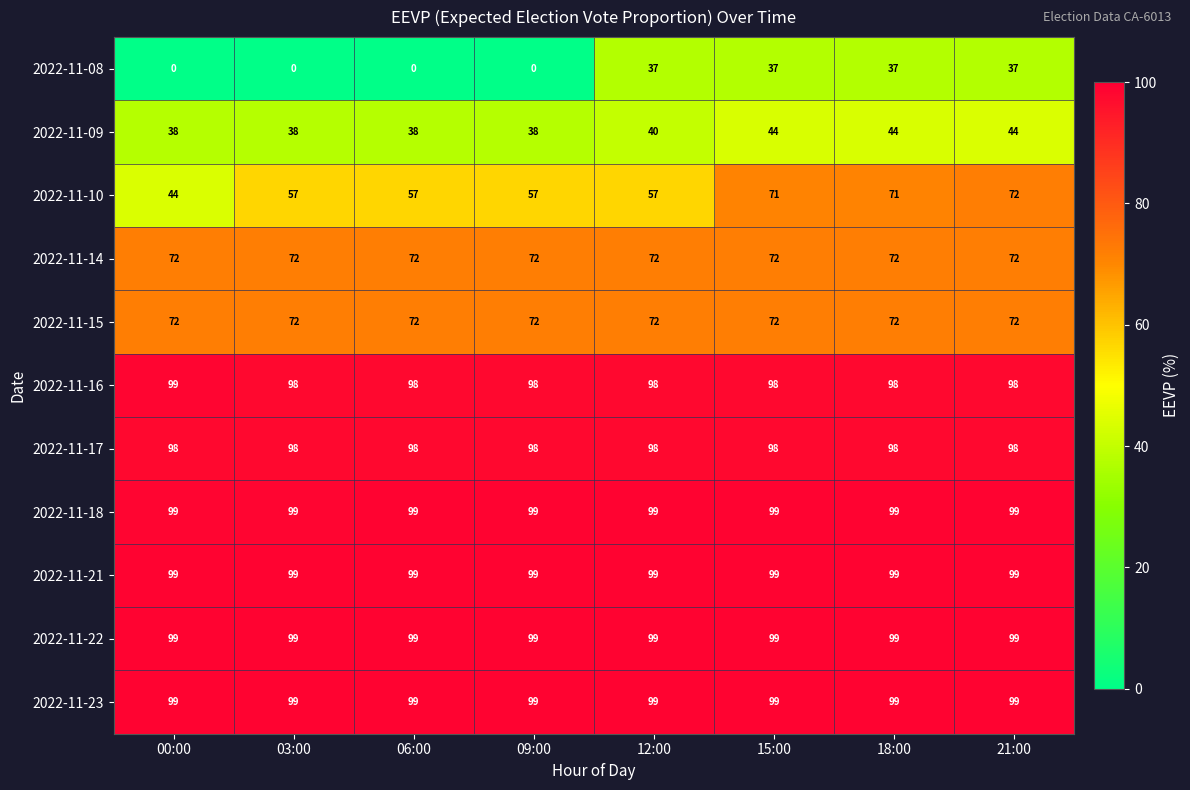

The value of 2022-11-21 at 06:00 is 49. True or false?

False